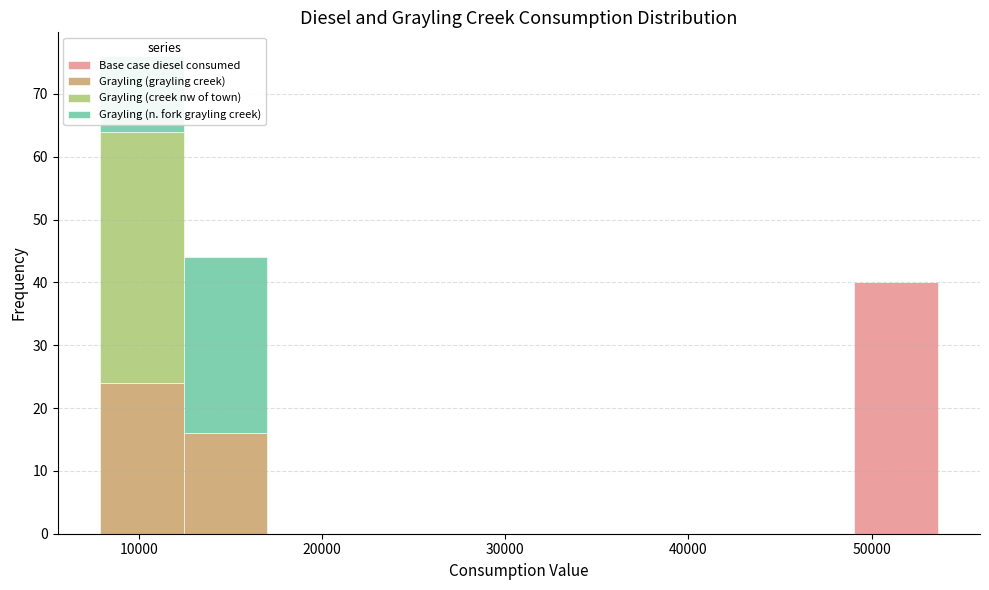

Reading left to right, transcribe this chart: for each stacked bar, give the range it covers on the x-axis and its total height. Neither the bar edges nor the heights are printed on the chart, so give them approximately, as read against the axes.

8000 to 12000: 76
12000 to 17000: 44
17000 to 22000: 0
22000 to 26000: 0
26000 to 31000: 0
31000 to 35000: 0
35000 to 40000: 0
40000 to 44000: 0
44000 to 49000: 0
49000 to 54000: 40